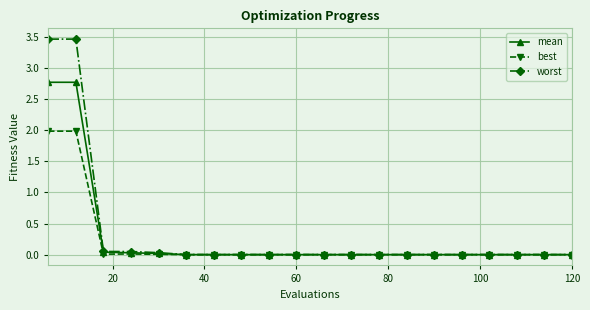

Which series has the widest spread of values?

worst